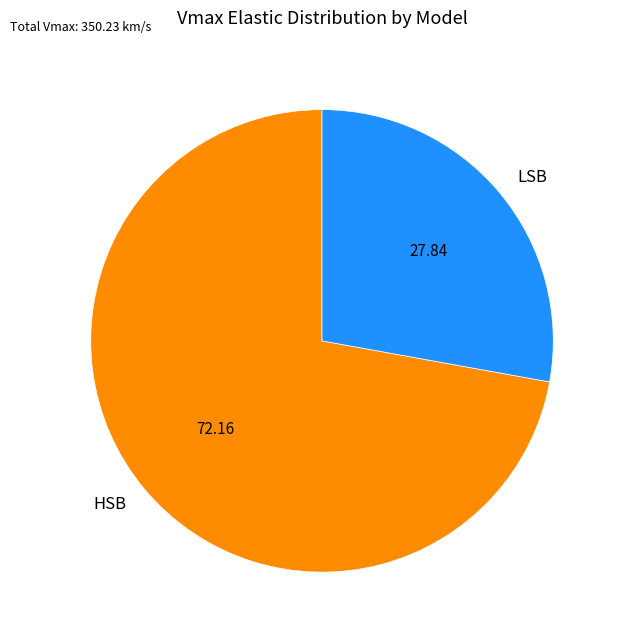

What is the ratio of the value at HSB to the value at LSB?

2.6